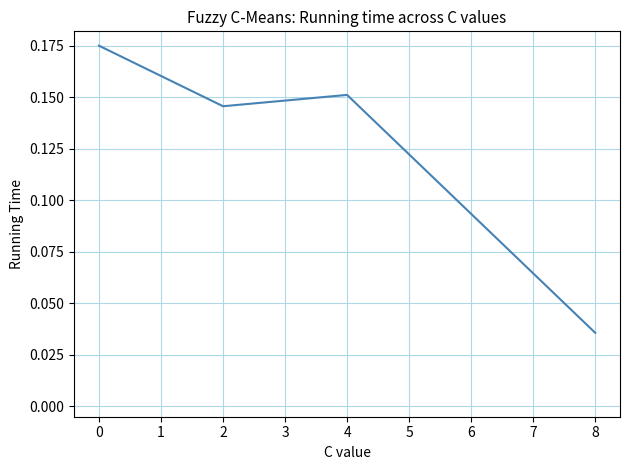

Which has a higher value, 4 or 8?

4